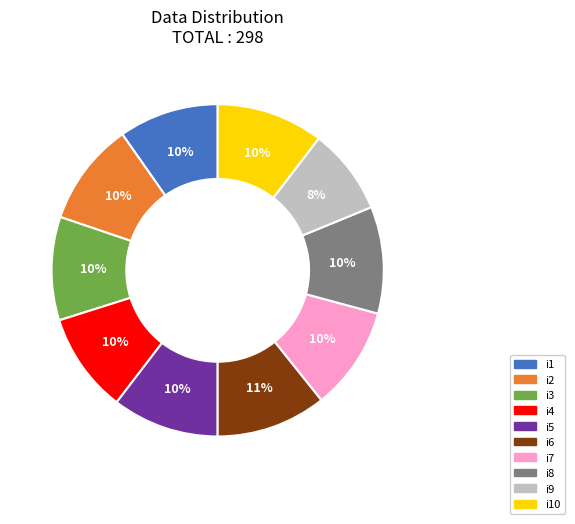

To the nearest percent, what is the average slice percentage?

10%